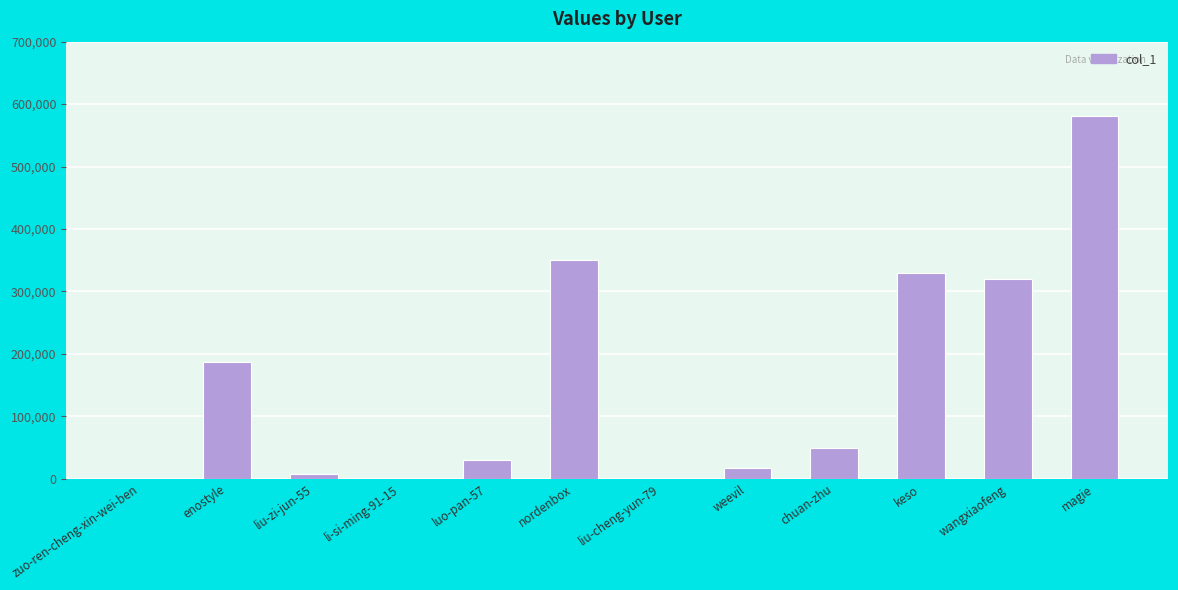

What is the maximum value shown in the chart?

580256